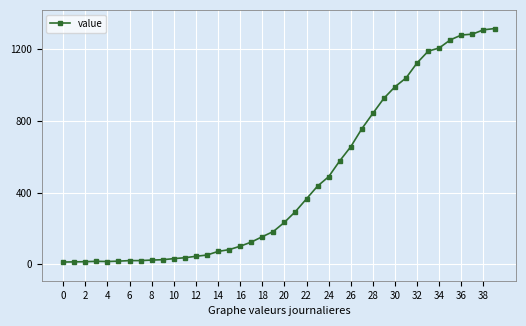

What is the maximum value shown in the chart?

1313